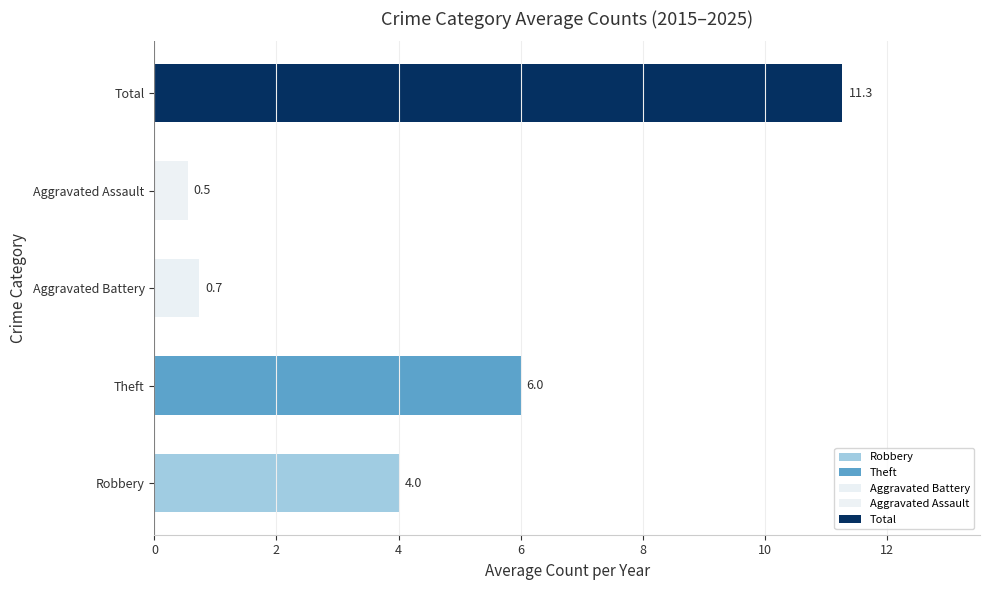

Are the bars horizontal?

Yes